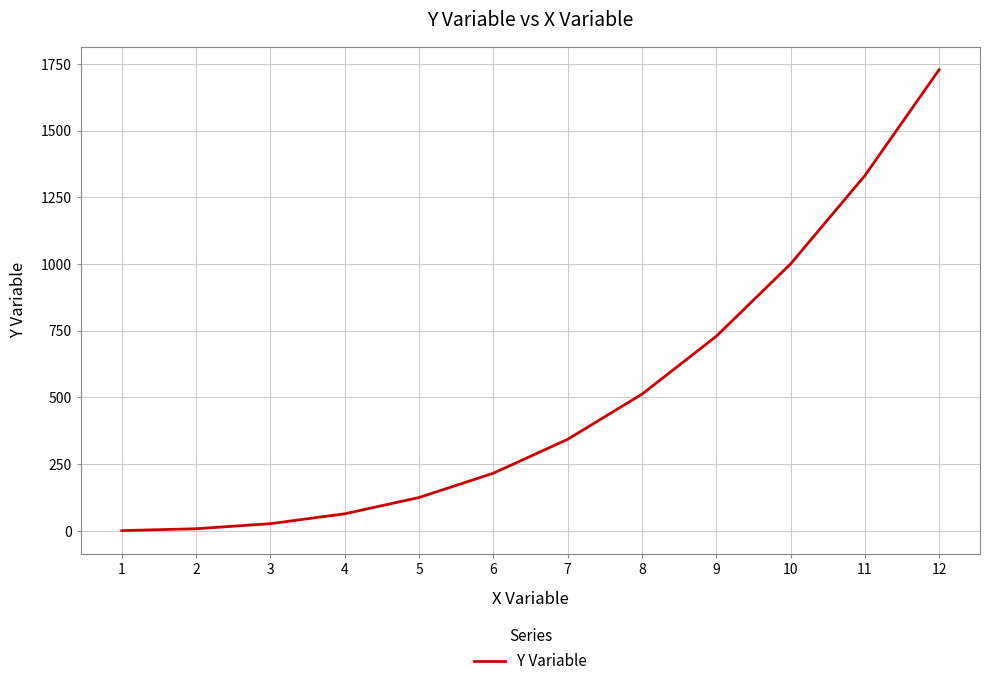

True or false: there are more than 2 points higher than both neighbors.

False